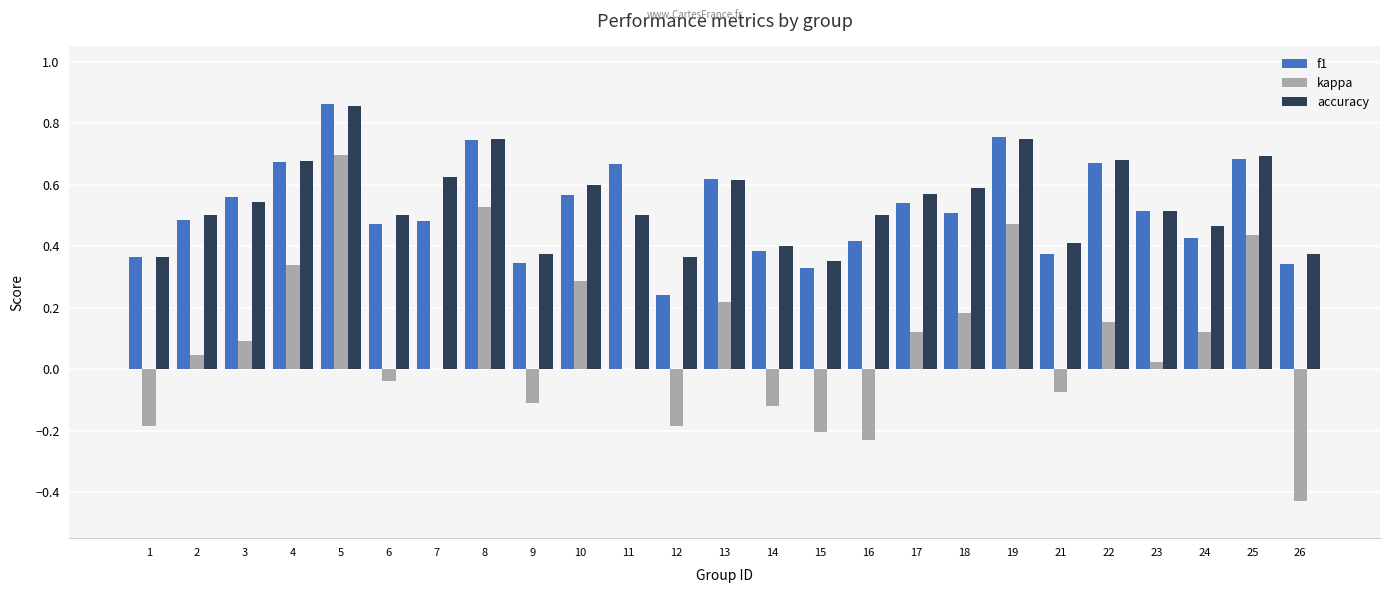

Which series changed the most between 5 and 18?

kappa